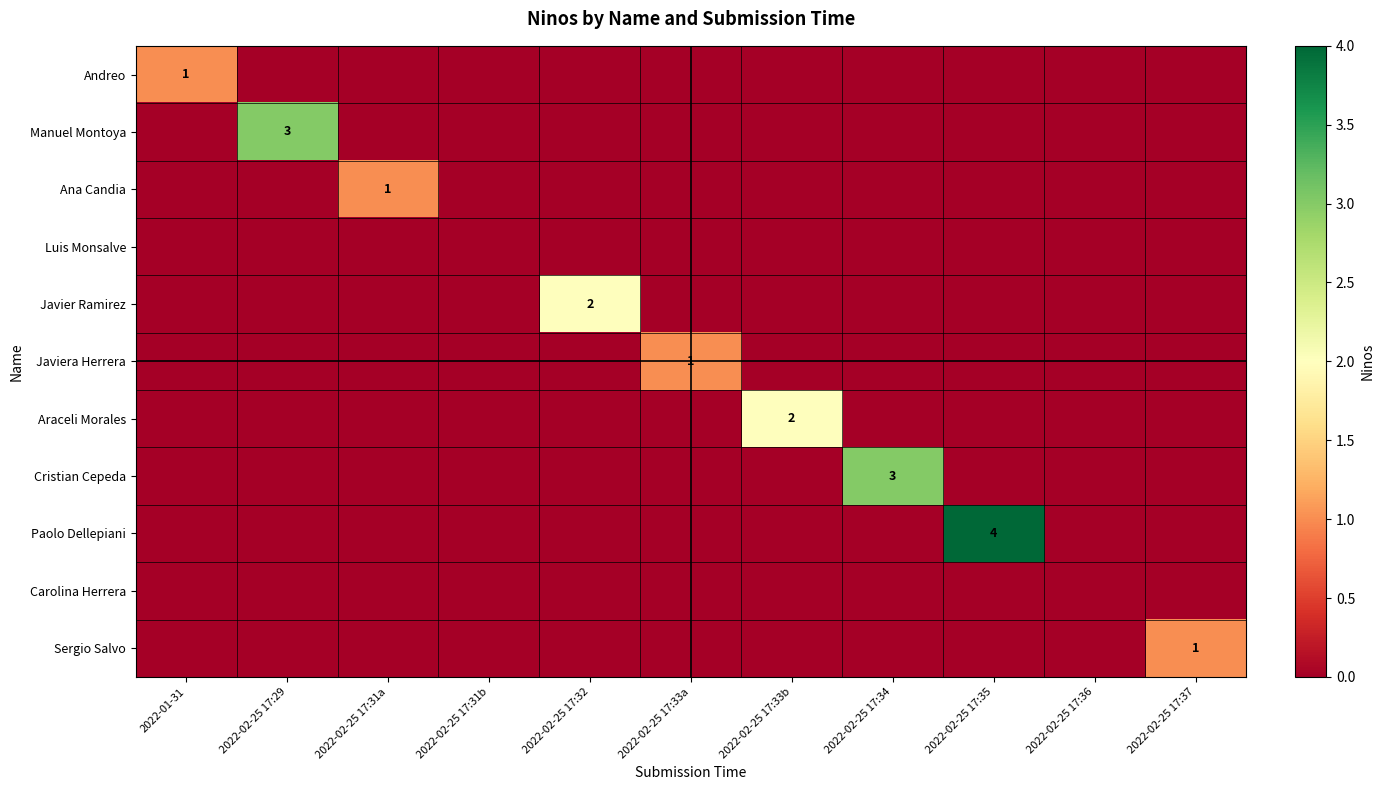

Which series has the widest spread of values?

Paolo Dellepiani